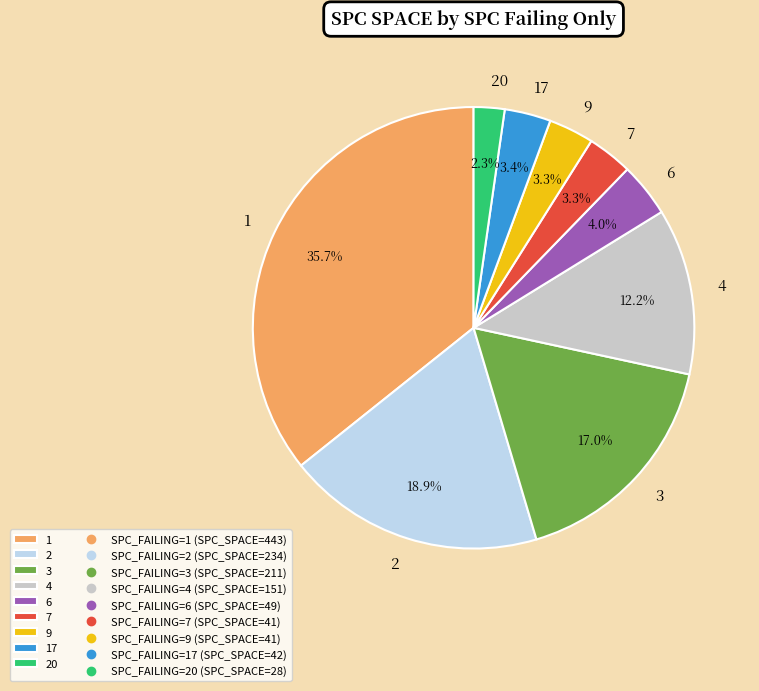

How many segments does this pie chart have?

9